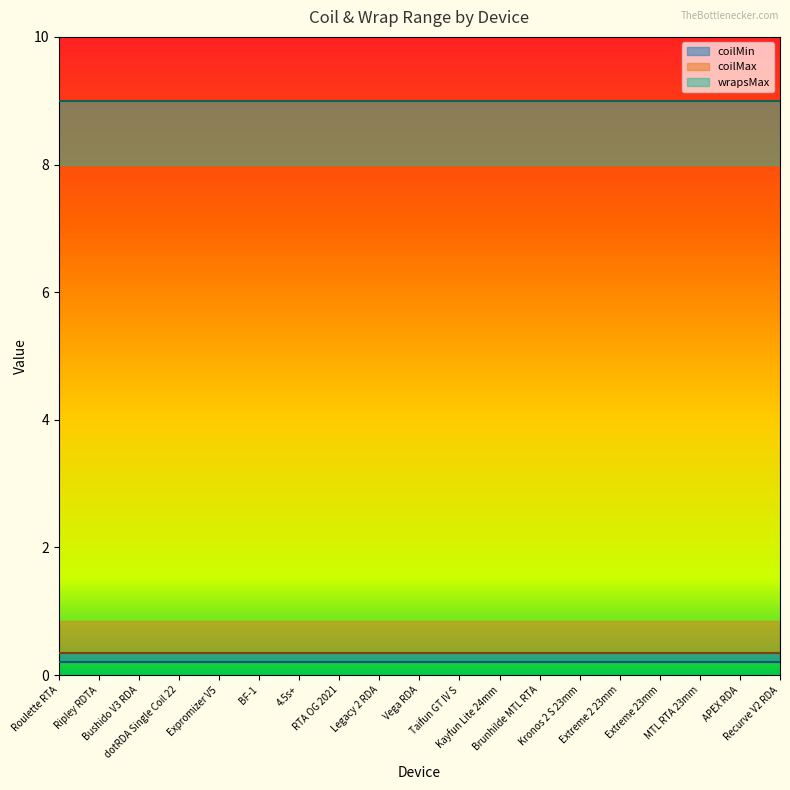

What is the label of the 19th point from the right?

Roulette RTA